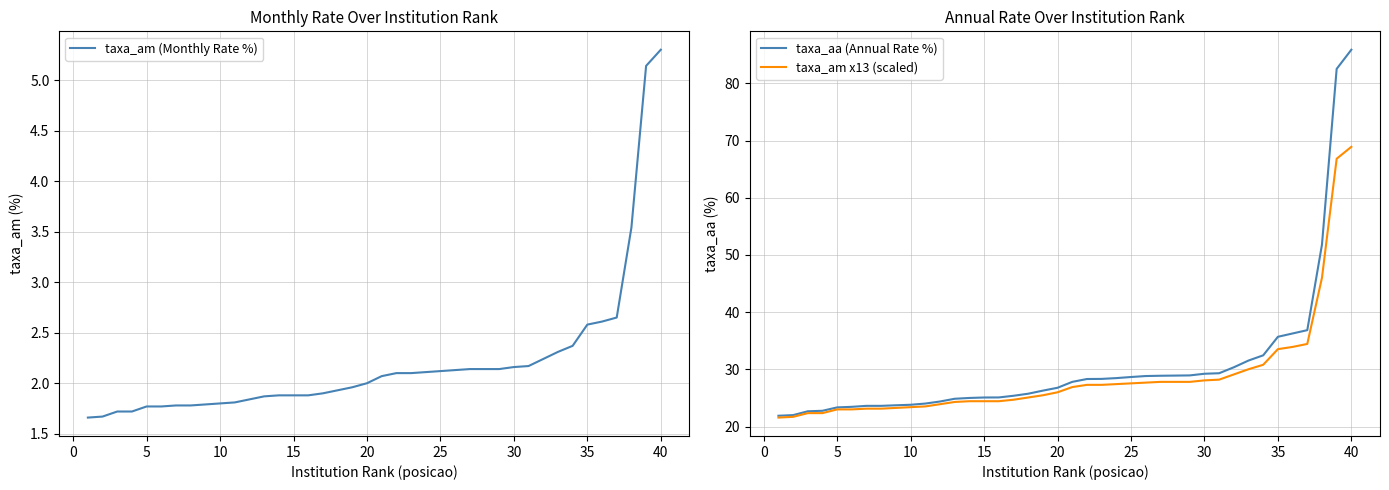

What is the highest value of the taxa_am x13 (scaled) series?

68.9